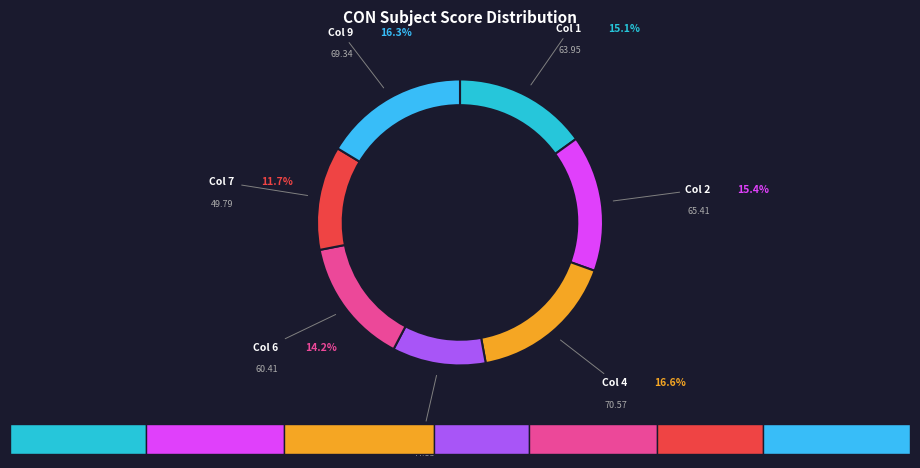

Is it true that 8 is 0% of the pie?

True